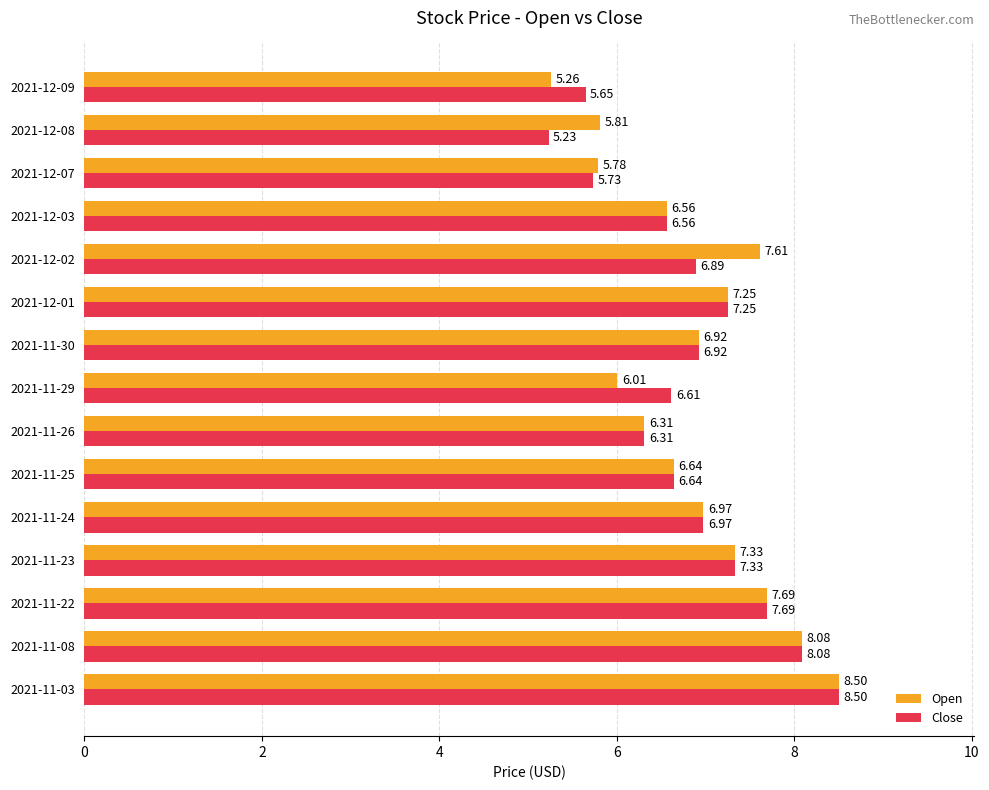

Rank the categories by Open value from highest to lowest.

2021-11-03, 2021-11-08, 2021-11-22, 2021-12-02, 2021-11-23, 2021-12-01, 2021-11-24, 2021-11-30, 2021-11-25, 2021-12-03, 2021-11-26, 2021-11-29, 2021-12-08, 2021-12-07, 2021-12-09